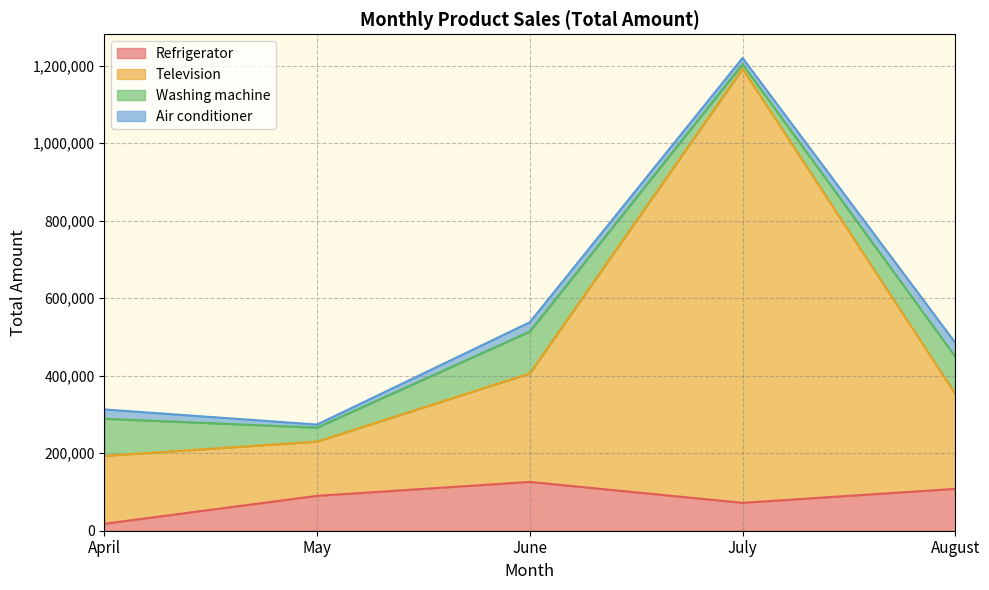

Where does the Television series first go above 353000?

June